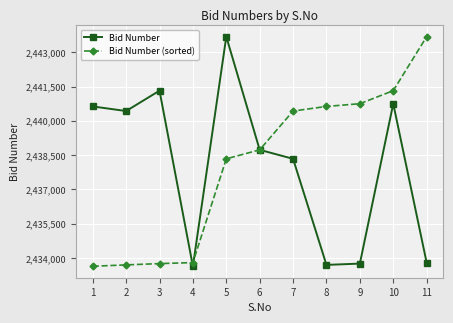

Which series changed the most between 2 and 10?

Bid Number (sorted)